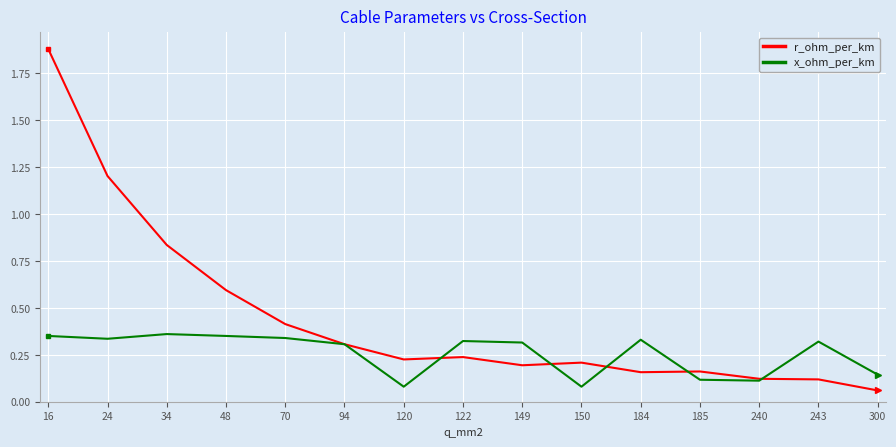

Which series has the widest spread of values?

r_ohm_per_km